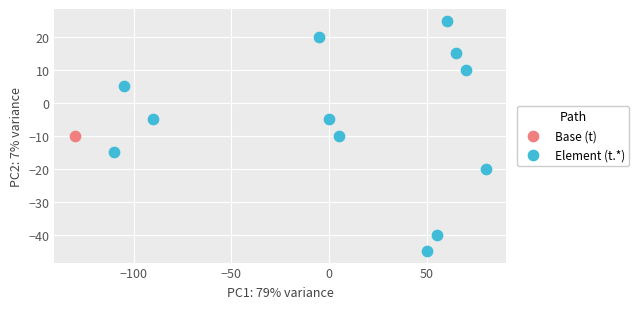

What are all the series names shown in the legend?

Base (t), Element (t.*)